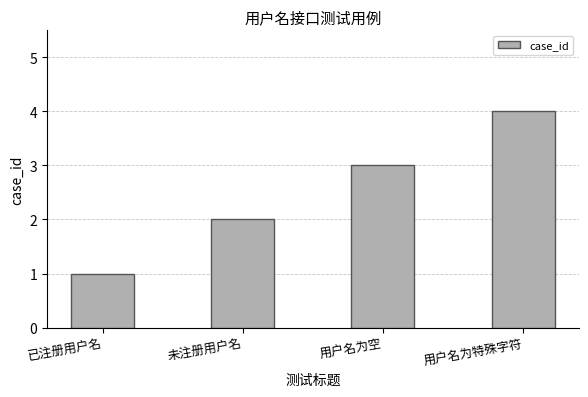

Which has a higher value, 已注册用户名 or 用户名为特殊字符?

用户名为特殊字符